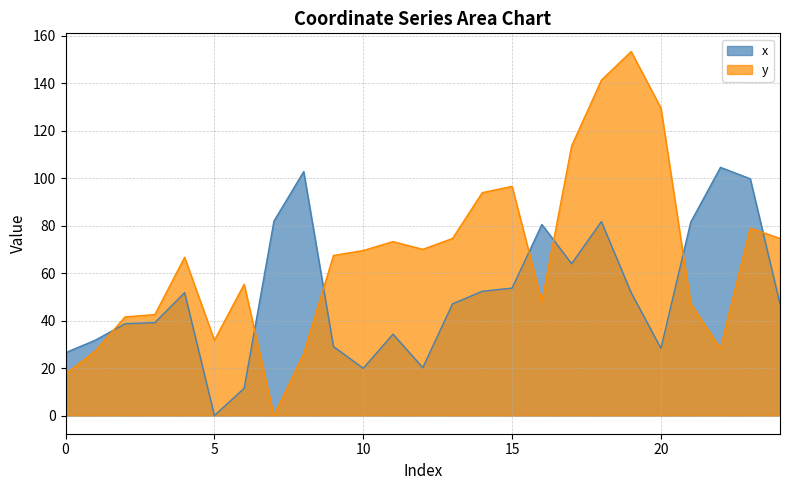

How many interior local peaks does the y series have?

6